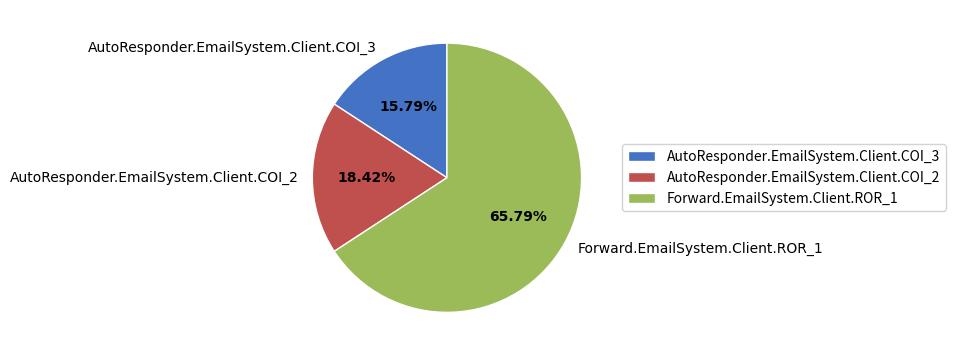

What percentage is the AutoResponder.EmailSystem.Client.COI_2 slice, to the nearest percent?

18%